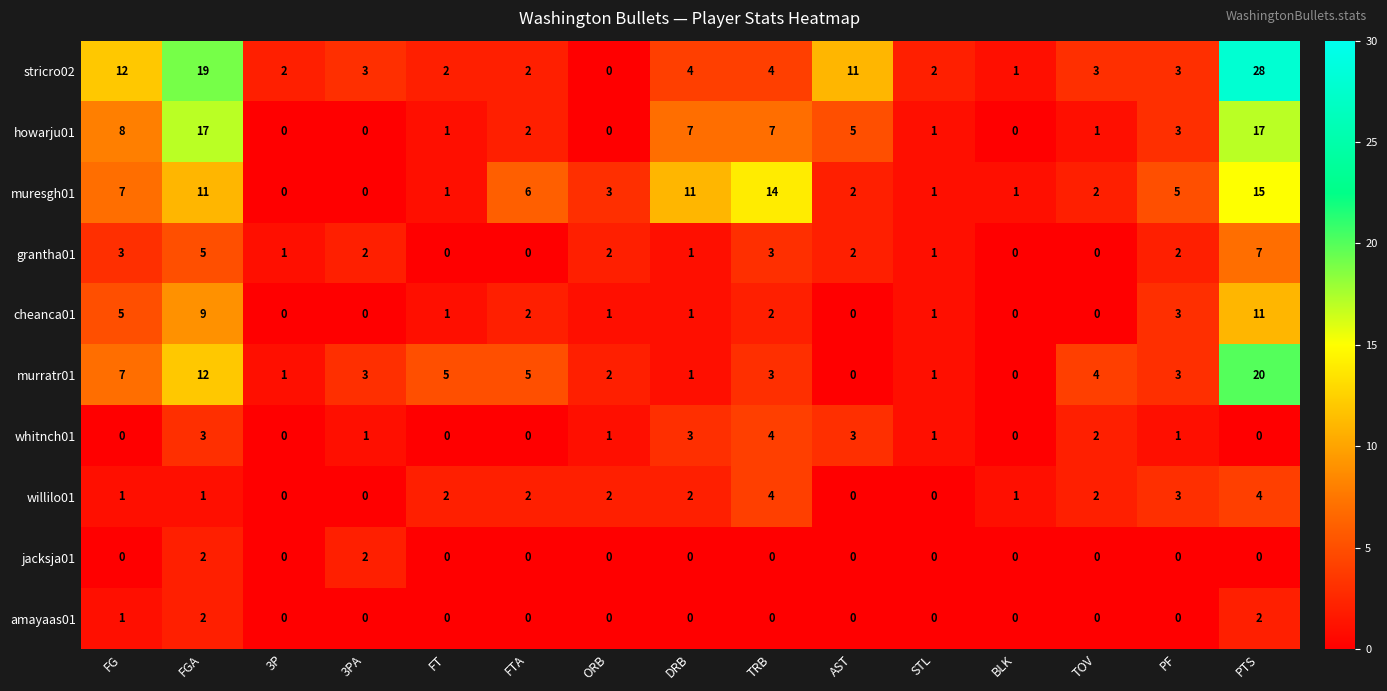

Which series has the largest range (max minus min)?

stricro02